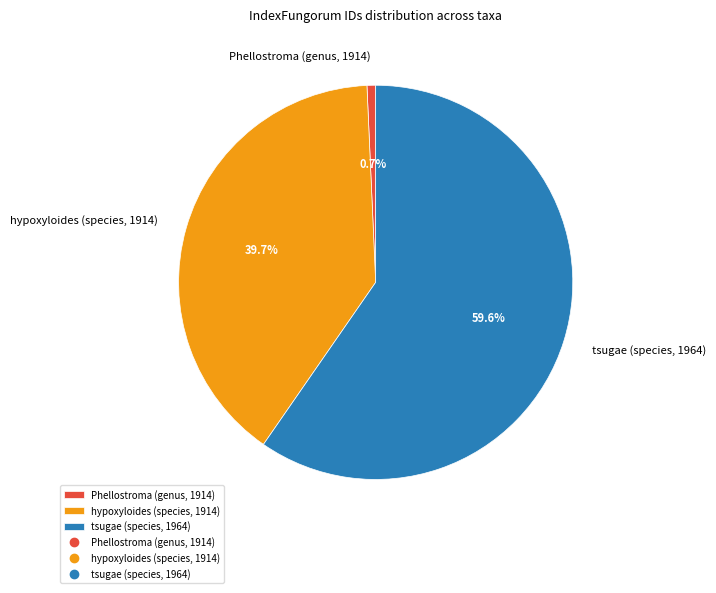

What percentage do tsugae (species, 1964) and hypoxyloides (species, 1914) together represent?

99.3%